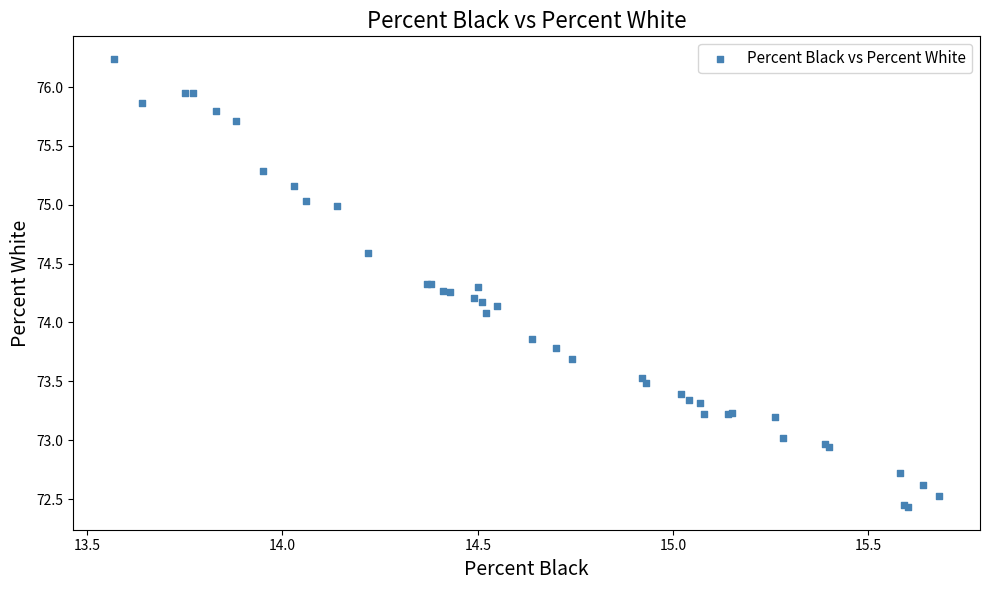

What Y value in the scatter plot is closest to 74?

74.1